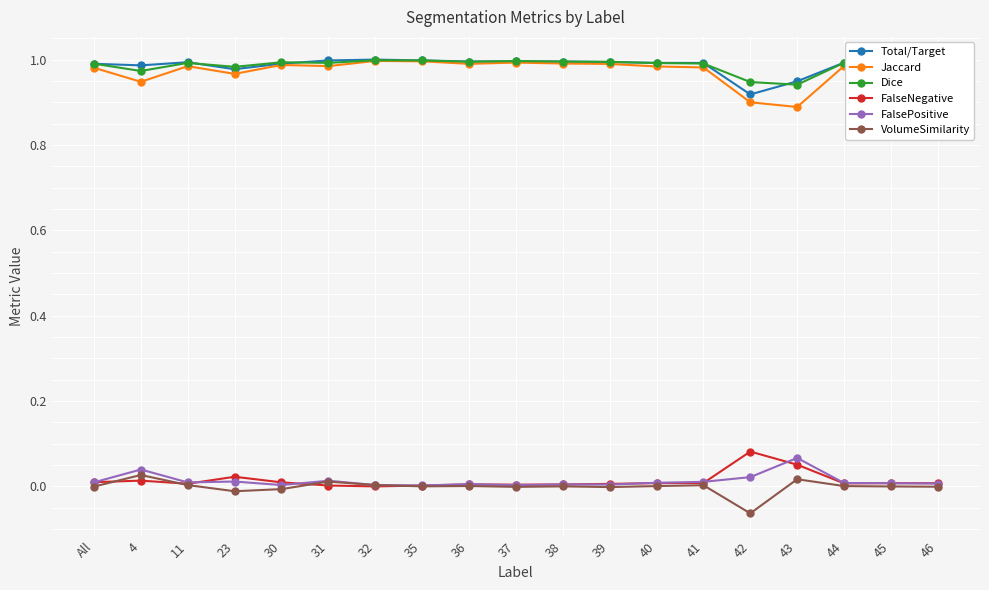

True or false: FalseNegative has a value of 0.0 at 23.

True